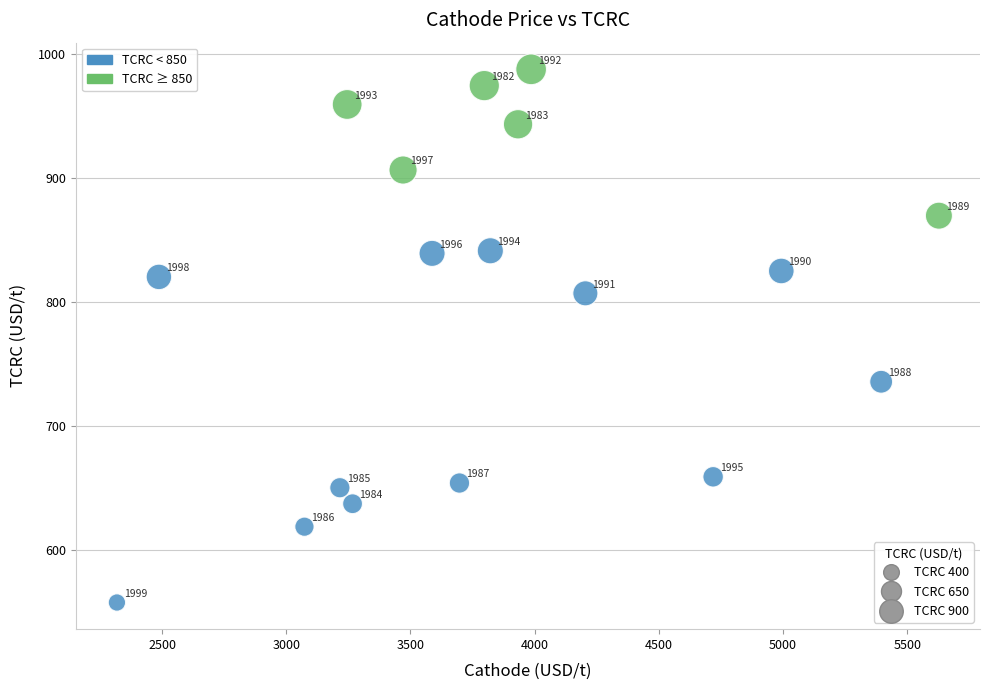

What is the range of X values (max minus min)?

3309.9